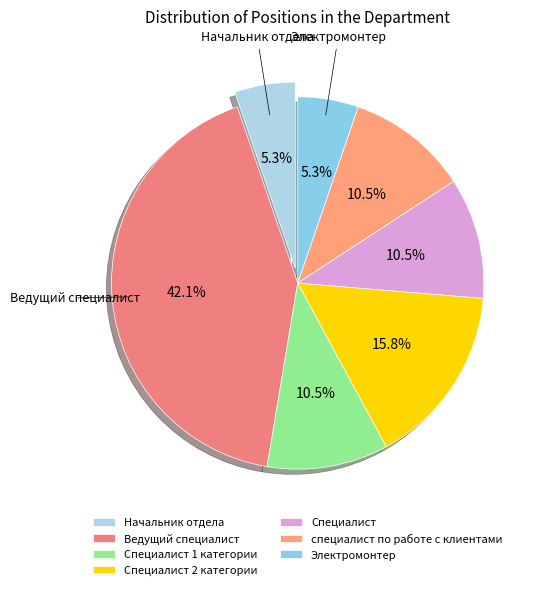

To the nearest percent, what is the combined percentage of Специалист and Ведущий специалист?

53%